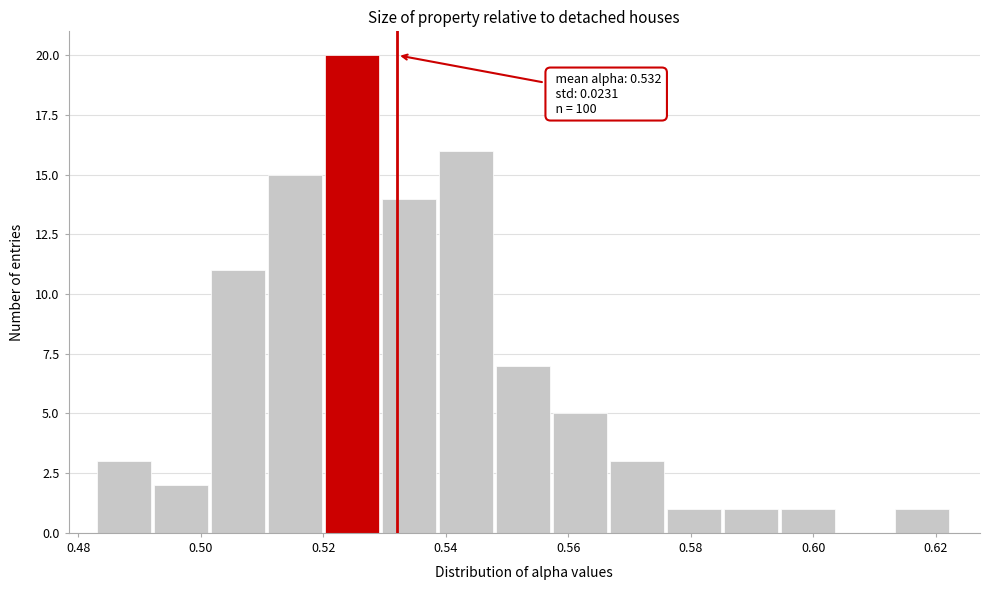

Which range on the x-axis has the tallest bar?

0.520 to 0.530